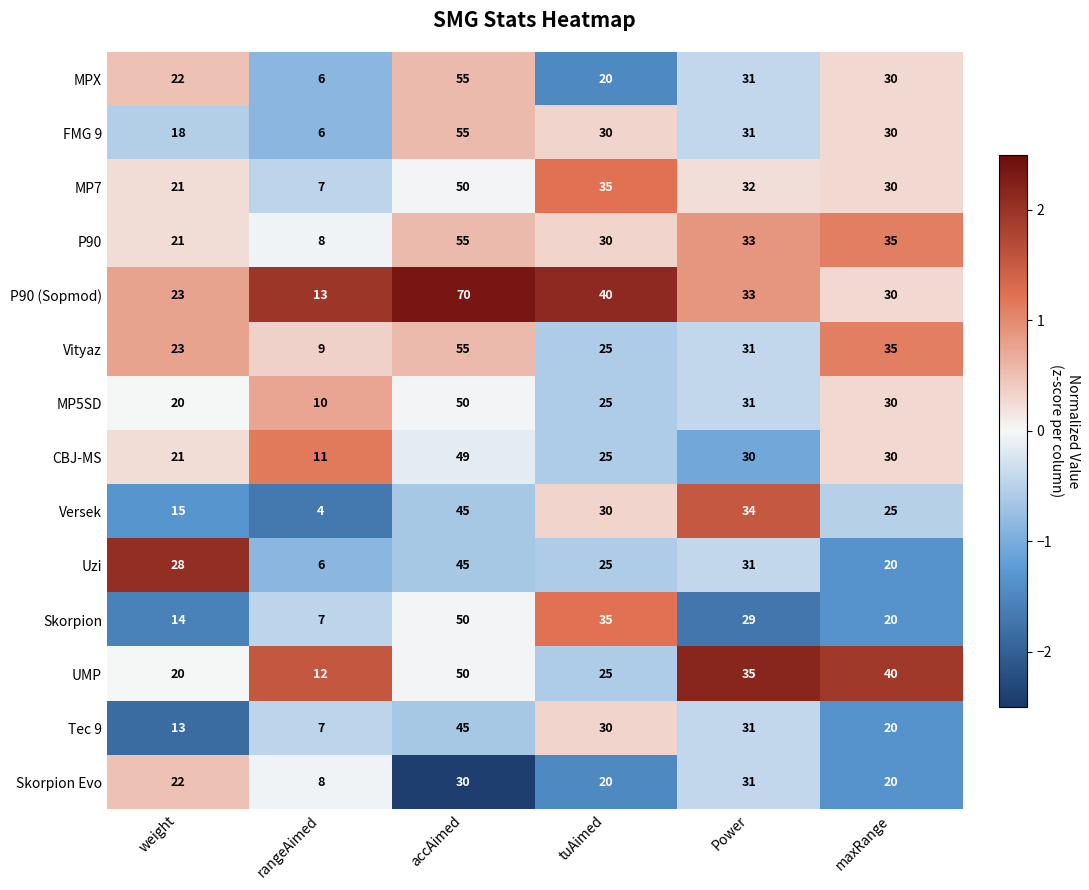

At which category is the sum across all series the highest?

accAimed